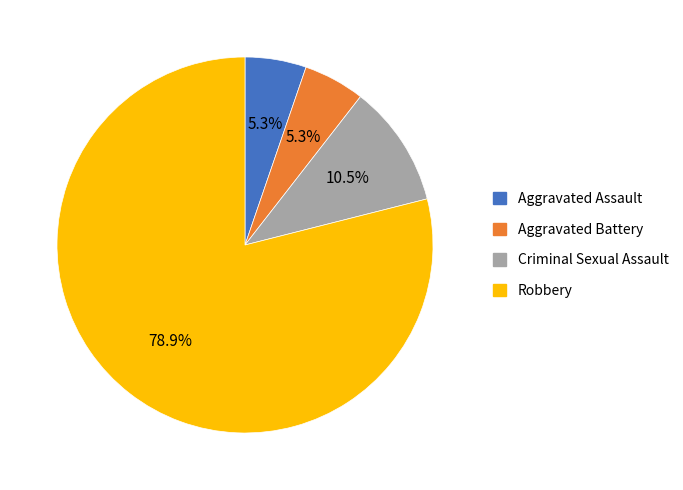

Between Robbery and Aggravated Battery, which is larger?

Robbery